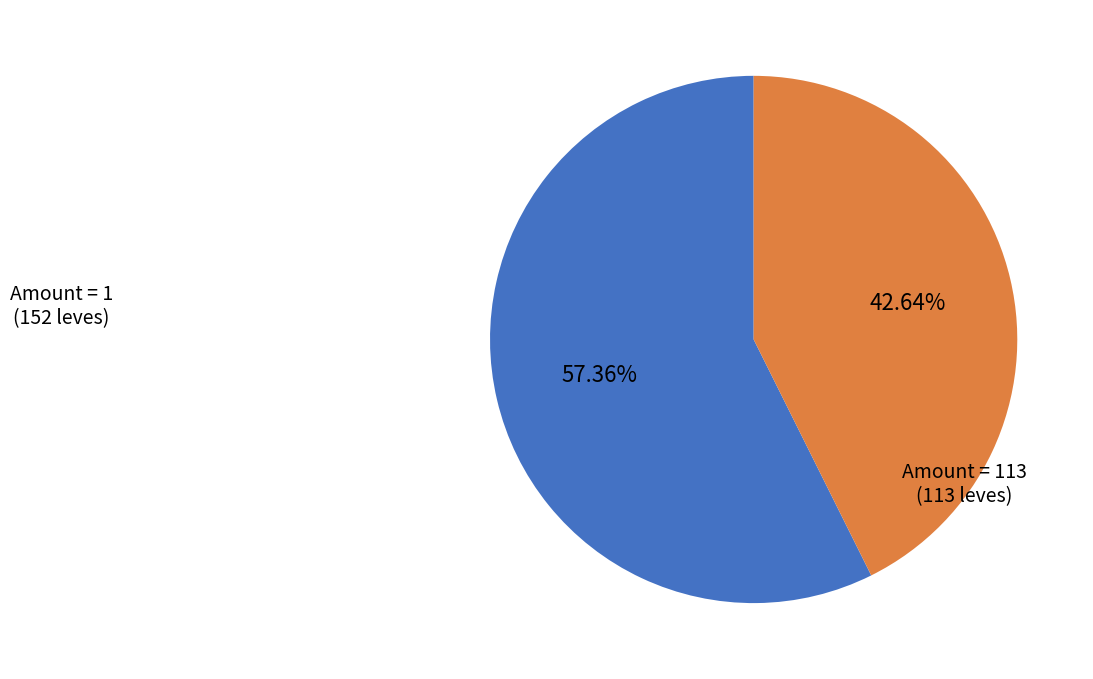

Is there any slice that represents more than half of the pie?

Yes